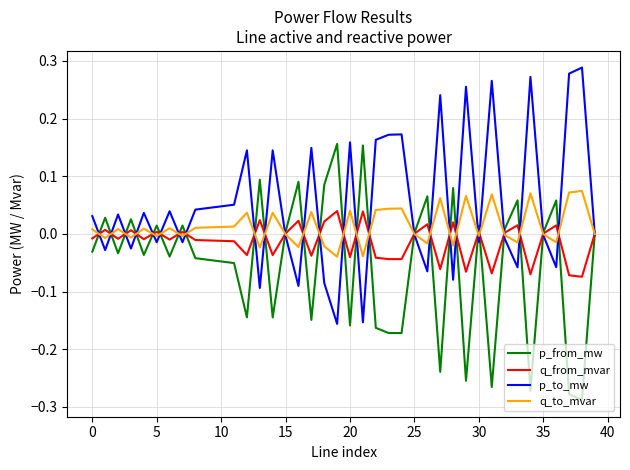

Rank the series by their average value, from lowest to highest.

p_from_mw, q_from_mvar, q_to_mvar, p_to_mw